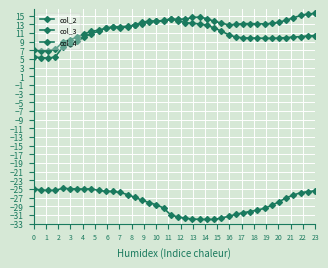

How many series are shown in this chart?

3